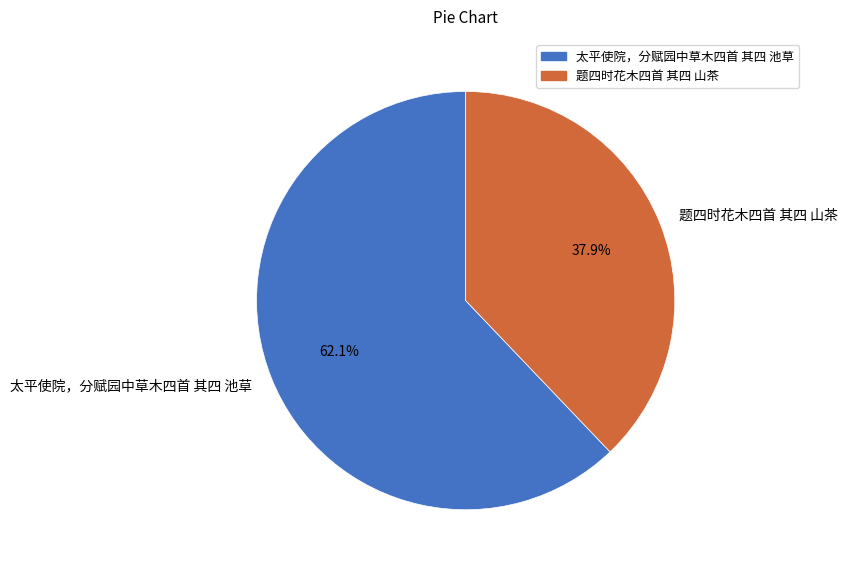

Combined, what portion of the pie is 太平使院，分赋园中草木四首 其四 池草 and 题四时花木四首 其四 山茶?

100.0%